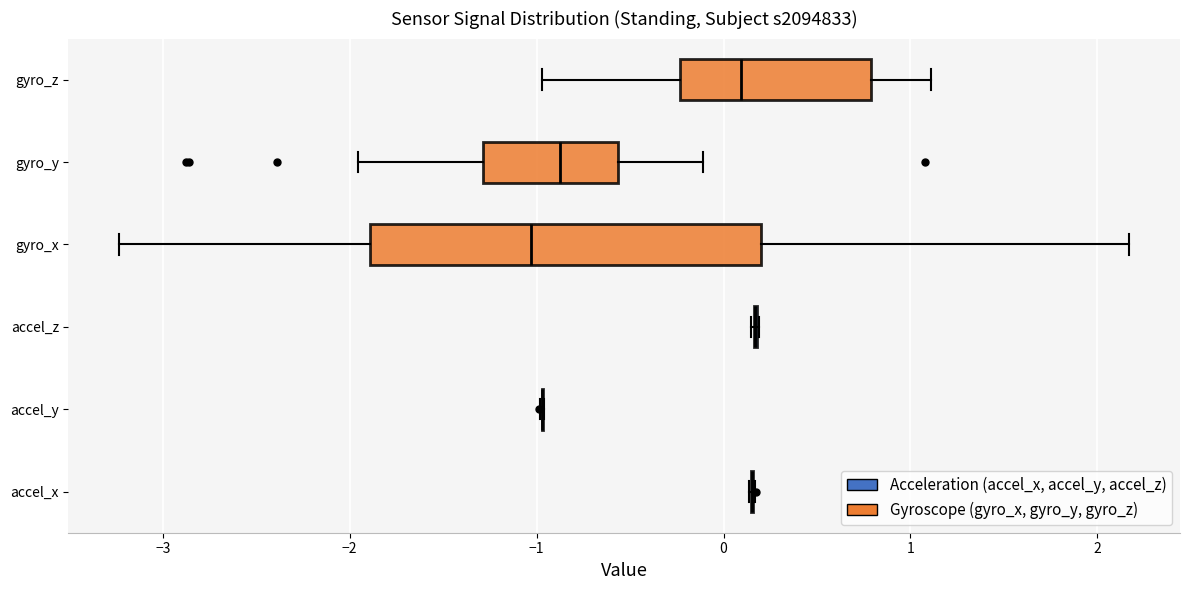

Reading bottom to top, read every box against the x-axis: the position of its median line, the range the box covers, and the ends of its whiskers. The values are not printed on the chart, so give them approximately, as read against the axis.

accel_x: box collapsed to a line at 0.2, whiskers 0.1 to 0.2
accel_y: box collapsed to a line at -1.0, whiskers -1.0 to -1.0
accel_z: box collapsed to a line at 0.2, whiskers 0.1 to 0.2
gyro_x: median -1.0, box -1.9 to 0.2, whiskers -3.2 to 2.2
gyro_y: median -0.9, box -1.3 to -0.6, whiskers -2.0 to -0.1
gyro_z: median 0.1, box -0.2 to 0.8, whiskers -1.0 to 1.1